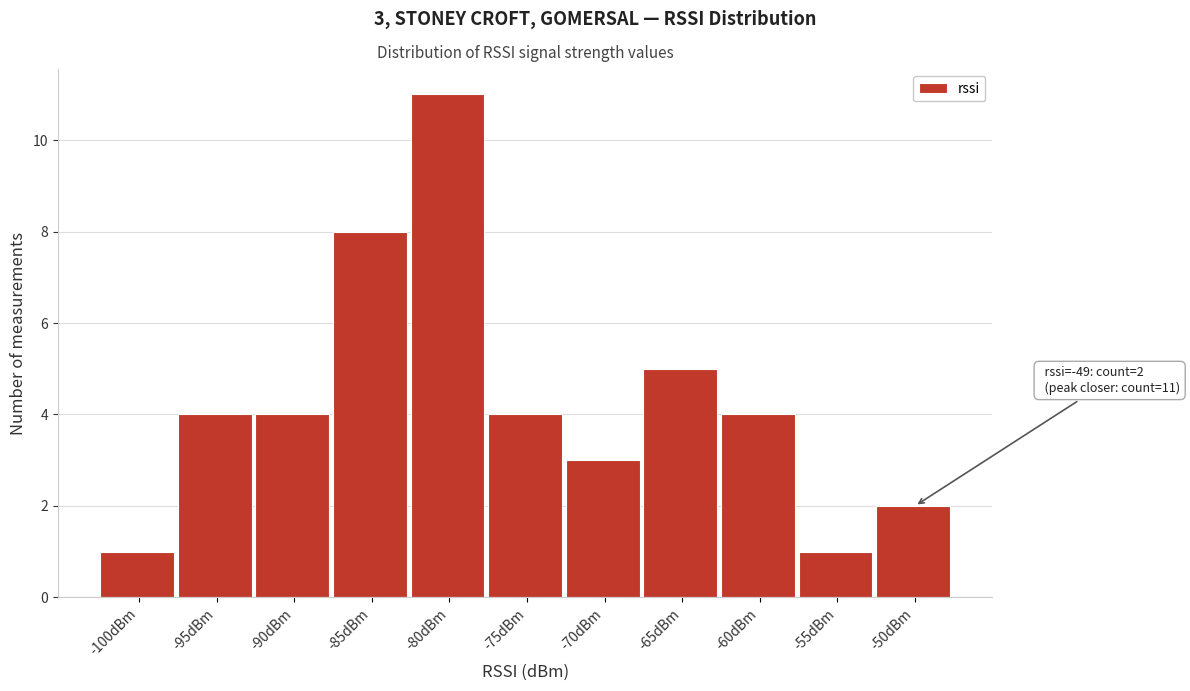

Reading left to right, transcribe all the data shown in this chart.

-100dBm=1	-95dBm=4	-90dBm=4	-85dBm=8	-80dBm=11	-75dBm=4	-70dBm=3	-65dBm=5	-60dBm=4	-55dBm=1	-50dBm=2